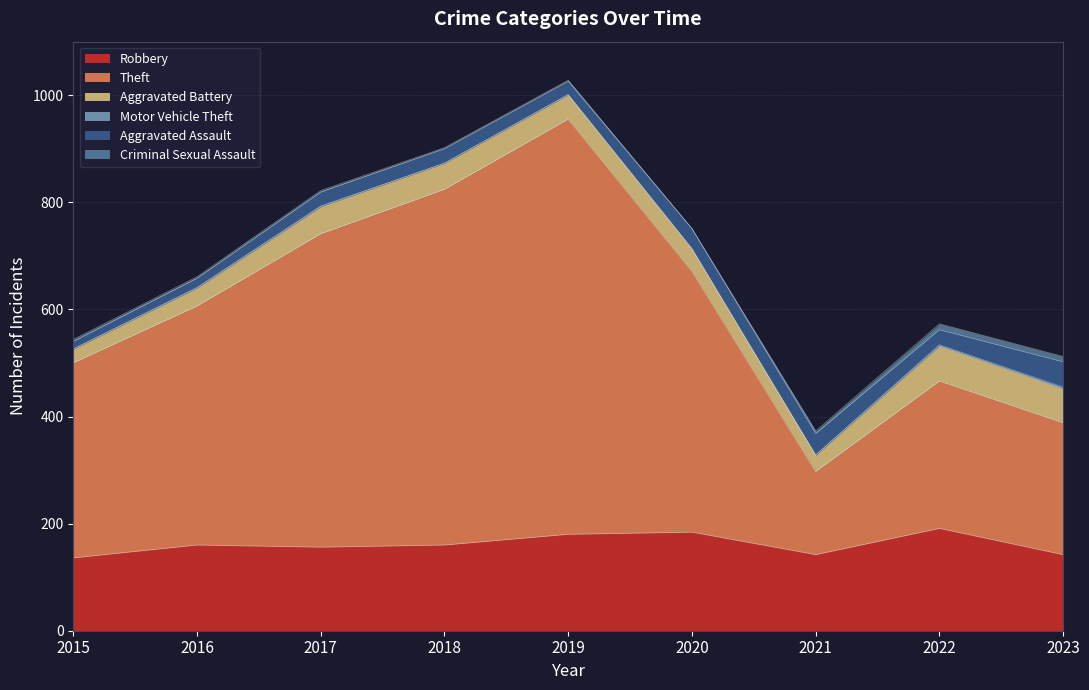

What is the total value across all series at 2019?

1028